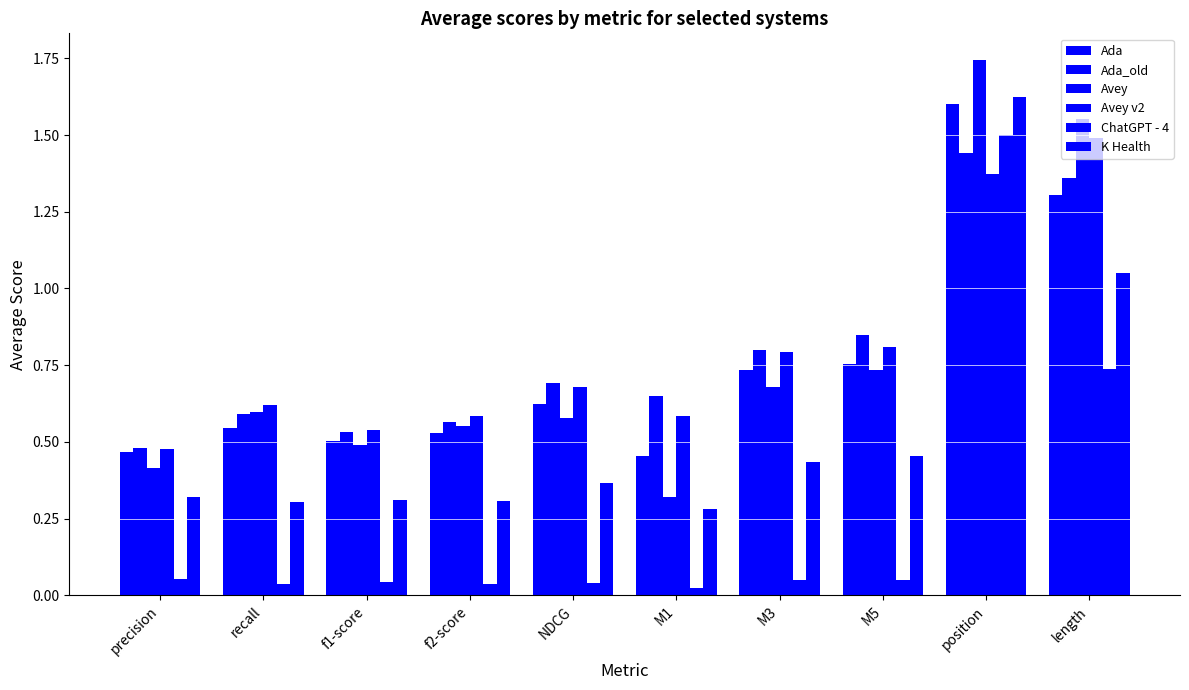

The value of Ada at position is 1.6. True or false?

True